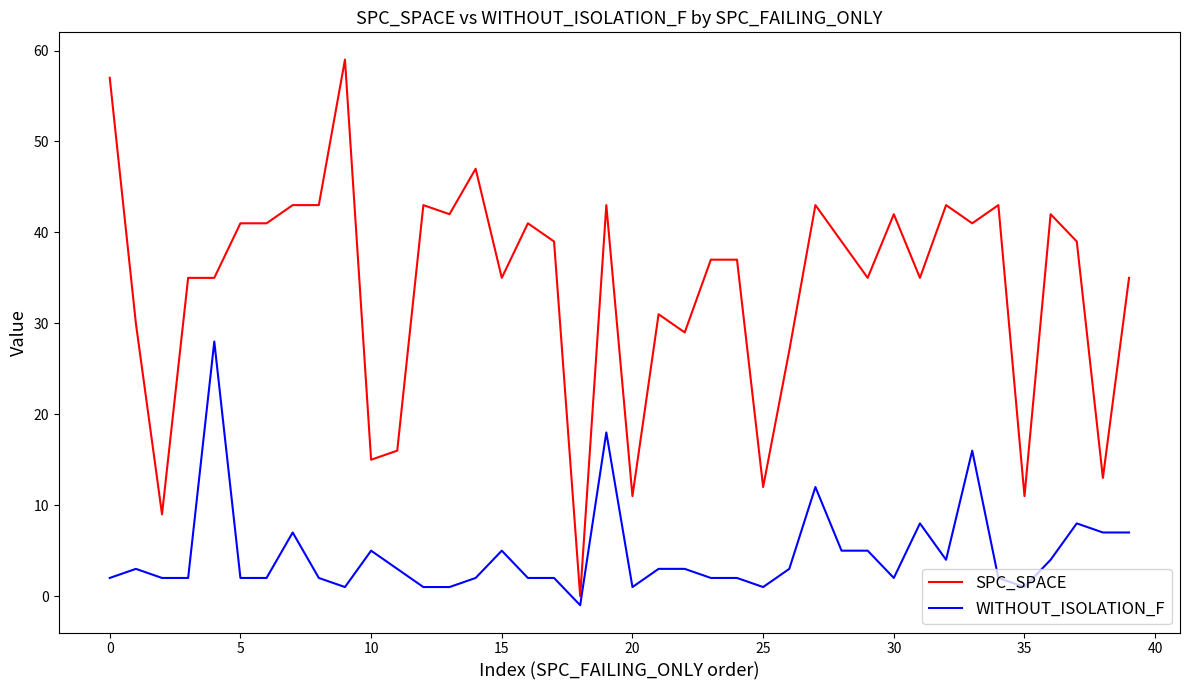

Which series has the largest total across all categories?

SPC_SPACE